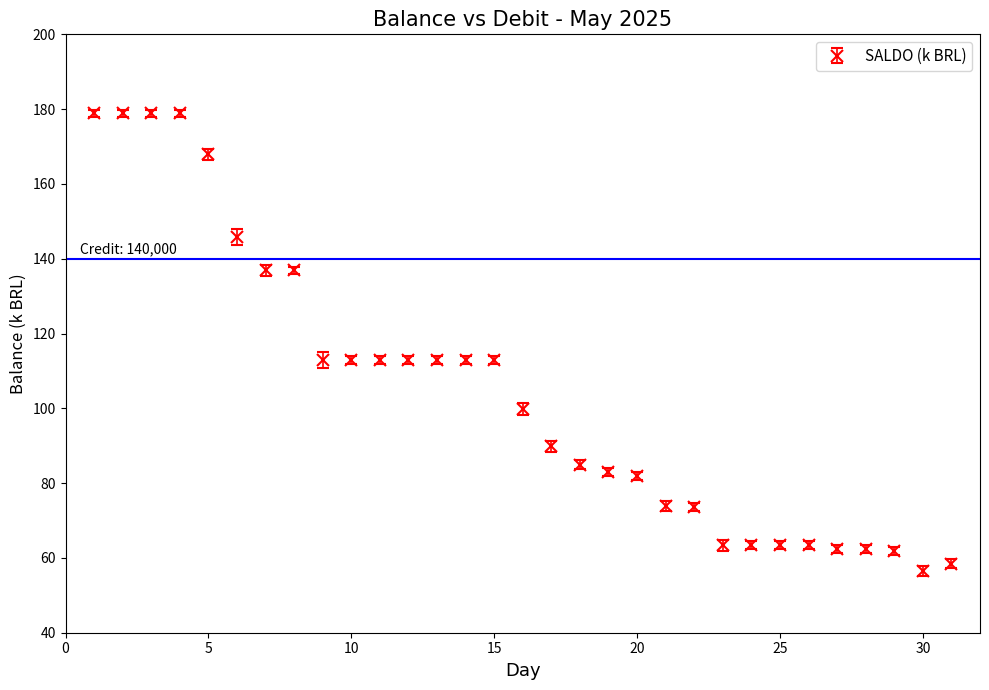

What is the minimum value shown in the chart?

56.5